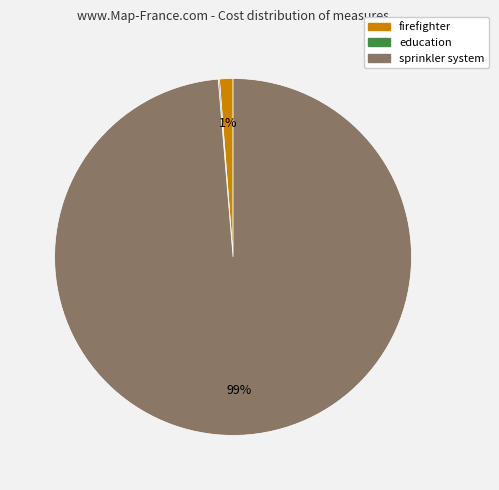

To the nearest percent, what is the difference between the largest and smallest slice percentages?

99%